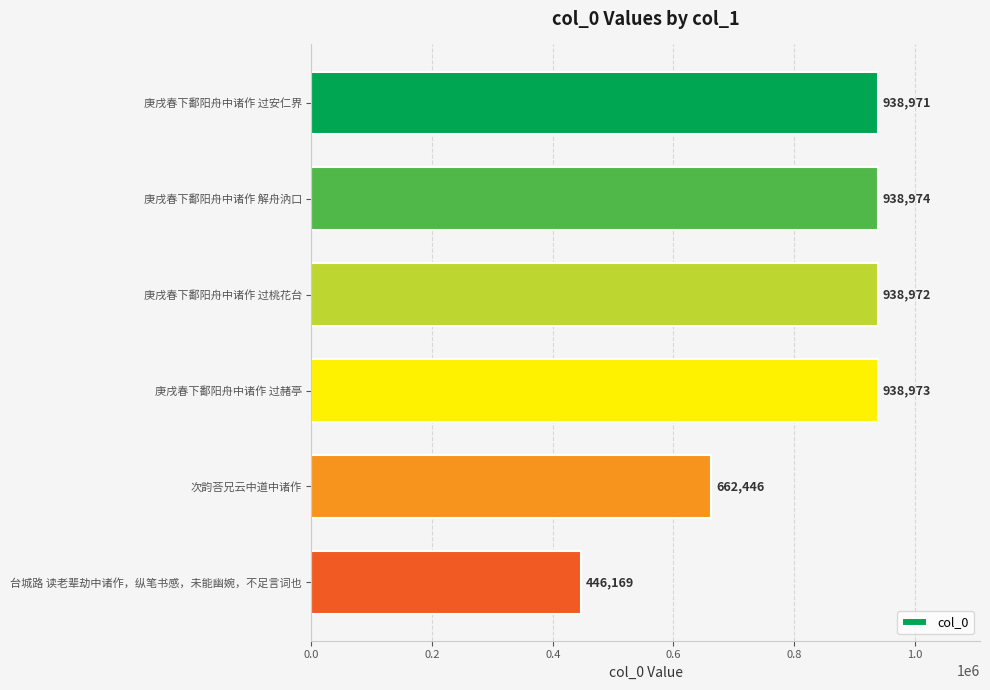

Reading bottom to top, what are all the values shown in this chart?

台城路 读老辈劫中诸作，纵笔书感，未能幽婉，不足言词也=446169	次韵荅兄云中道中诸作=662446	庚戌春下鄱阳舟中诸作 过赭亭=938973	庚戌春下鄱阳舟中诸作 过桃花台=938972	庚戌春下鄱阳舟中诸作 解舟汭口=938974	庚戌春下鄱阳舟中诸作 过安仁界=938971